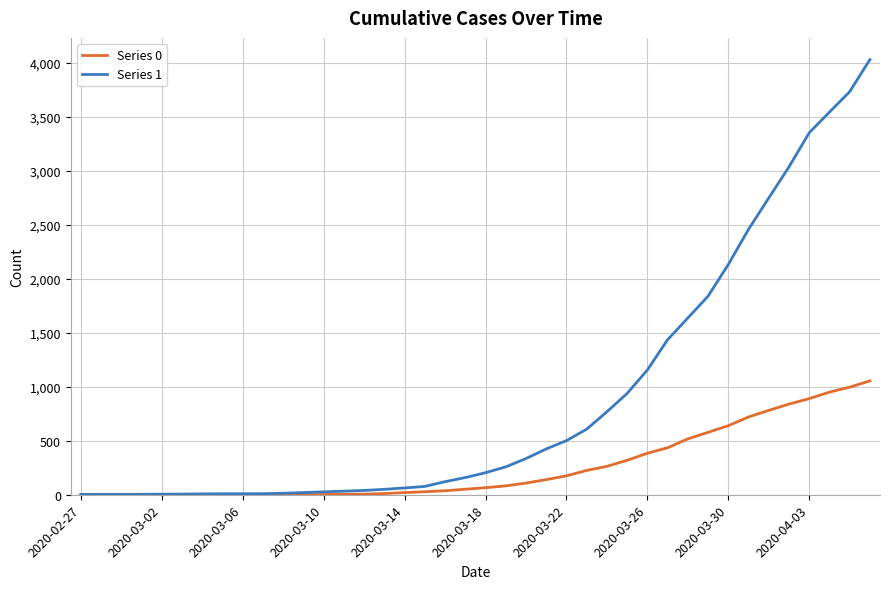

What is the maximum value shown in the chart?

4028